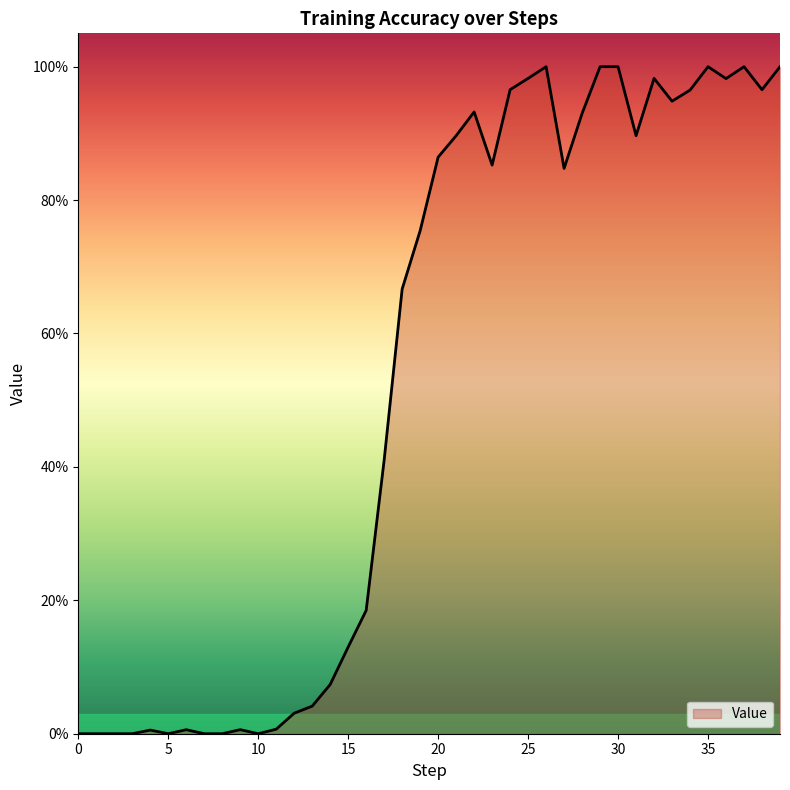

Reading left to right, what are all the values shown in this chart?

0.0	0.0	0.0	0.0	0.0	0.0	0.0	0.0	0.0	0.0	0.0	0.0	0.0	0.0	0.1	0.1	0.2	0.4	0.7	0.8	0.9	0.9	0.9	0.9	1.0	1.0	1.0	0.8	0.9	1.0	1.0	0.9	1.0	0.9	1.0	1.0	1.0	1.0	1.0	1.0